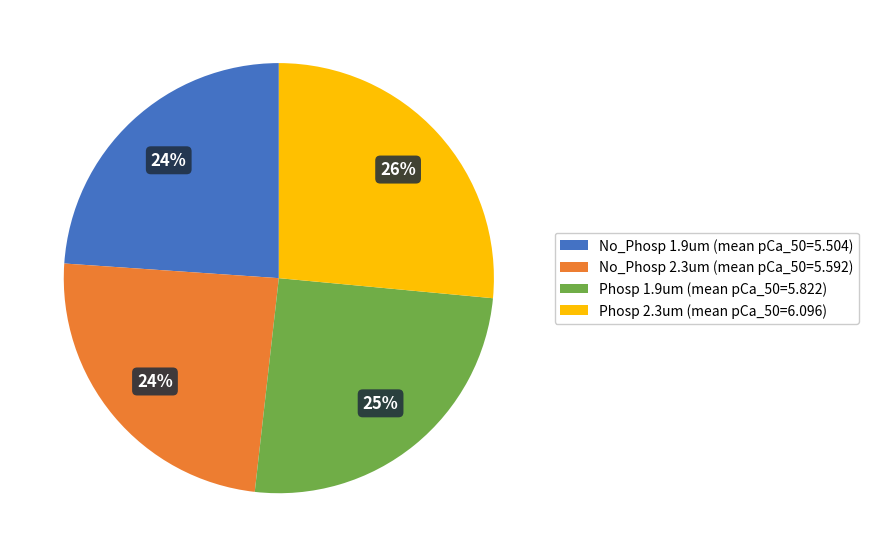

True or false: No_Phosp 2.3um accounts for 24% of the total.

True